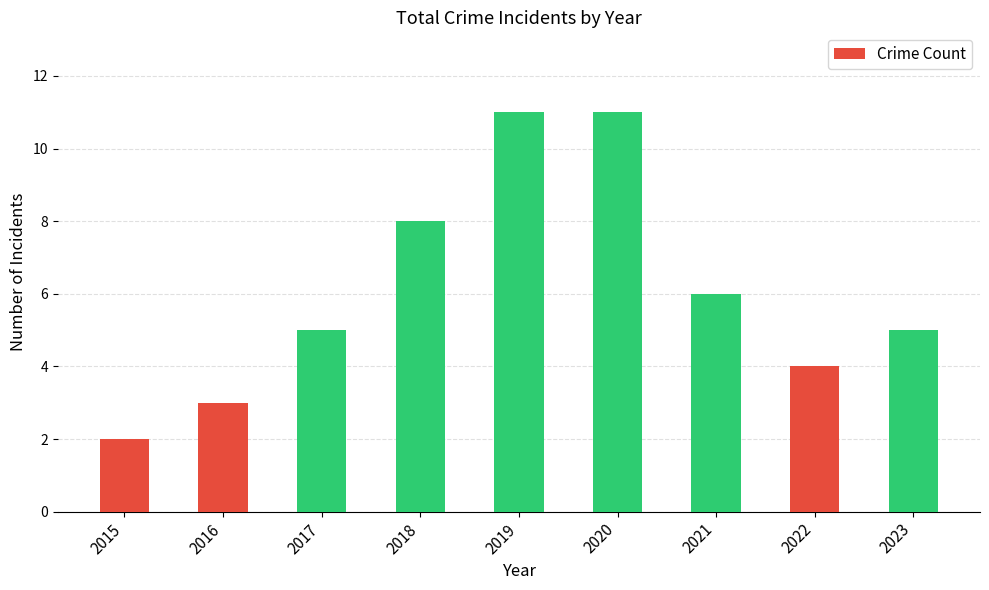

The chart shows a value of 8 at 2017. True or false?

False